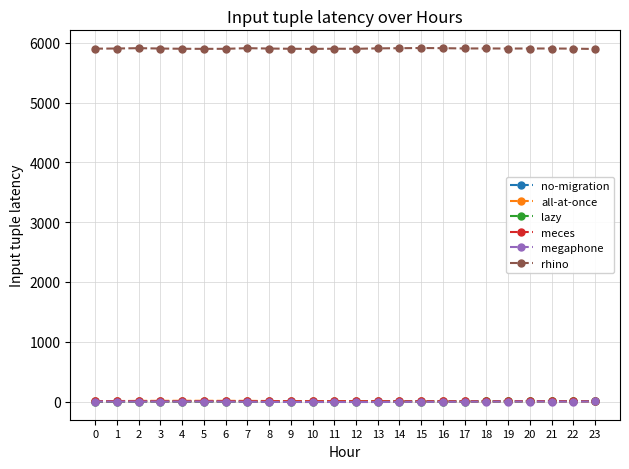

True or false: meces and rhino intersect in this chart.

False